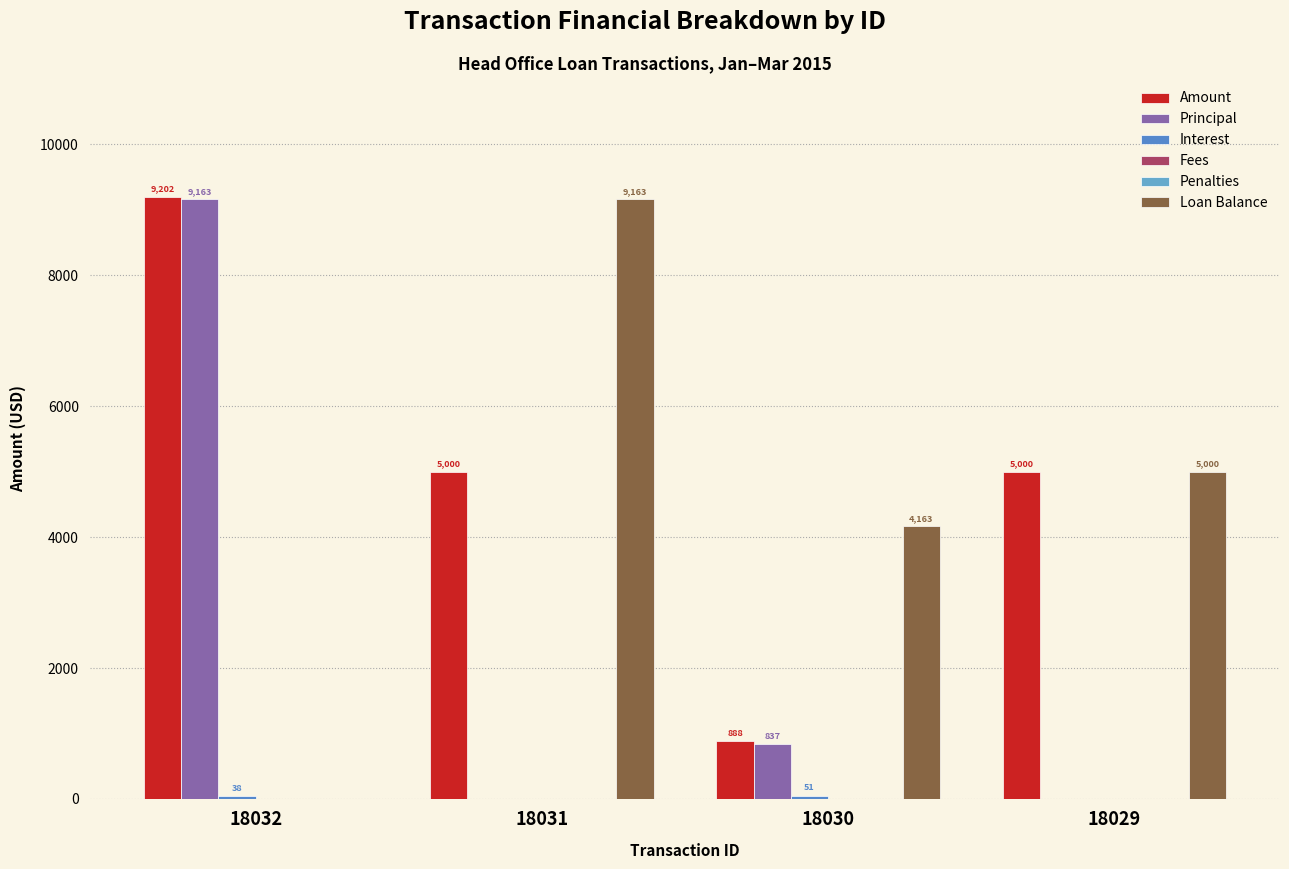

Rank the categories by Penalties value from lowest to highest.

18032, 18031, 18030, 18029